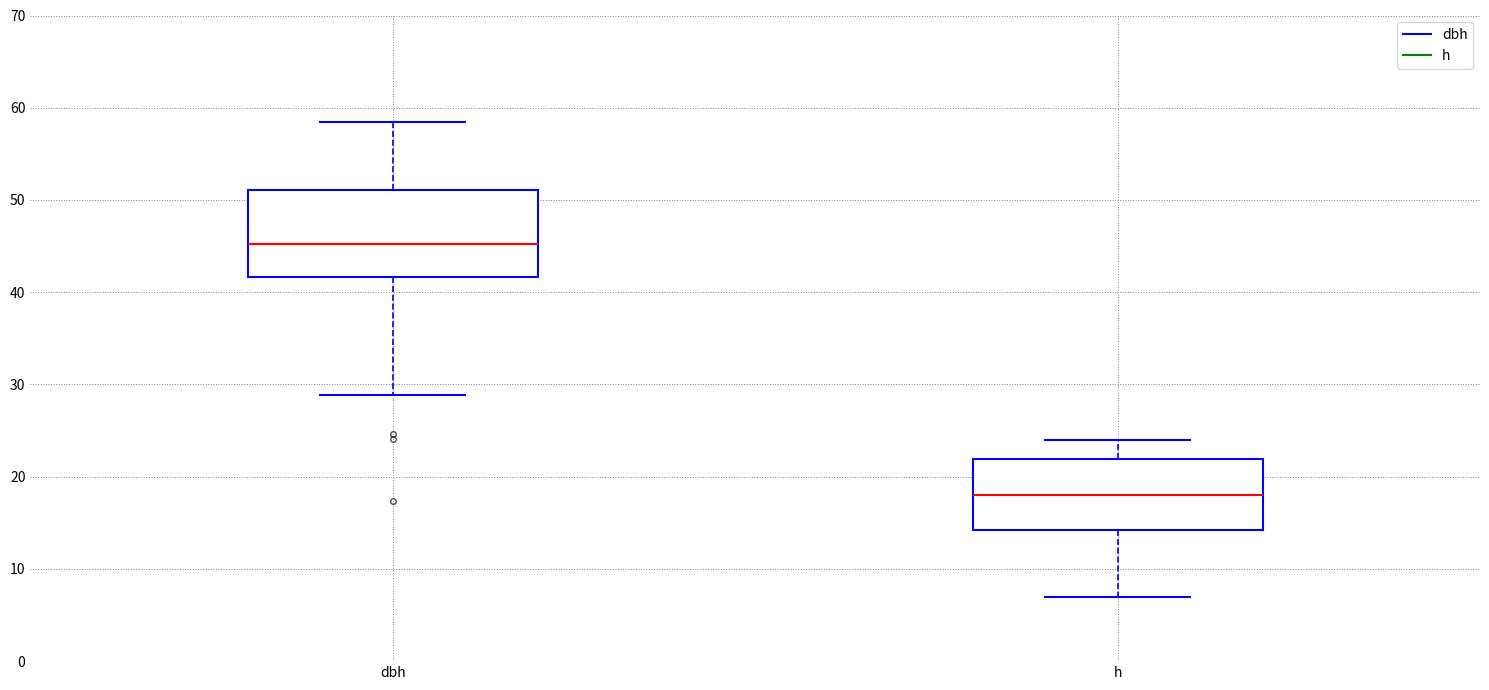

Reading left to right, read every box against the y-axis: the position of its median line, the range the box covers, and the ends of its whiskers. The values are not printed on the chart, so give them approximately, as read against the axis.

dbh: median 45, box 42 to 51, whiskers 29 to 59
h: median 18, box 14 to 22, whiskers 7 to 24